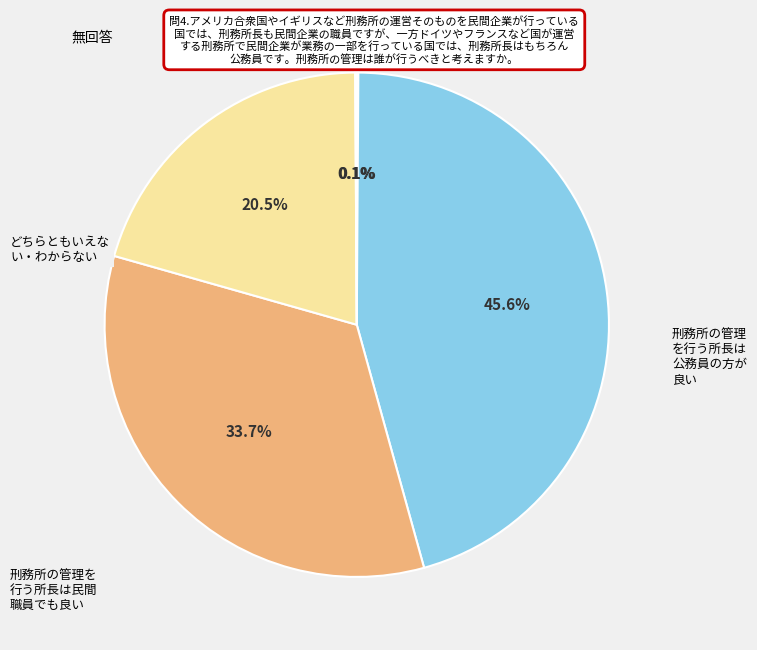

Is there any slice that represents more than half of the pie?

No